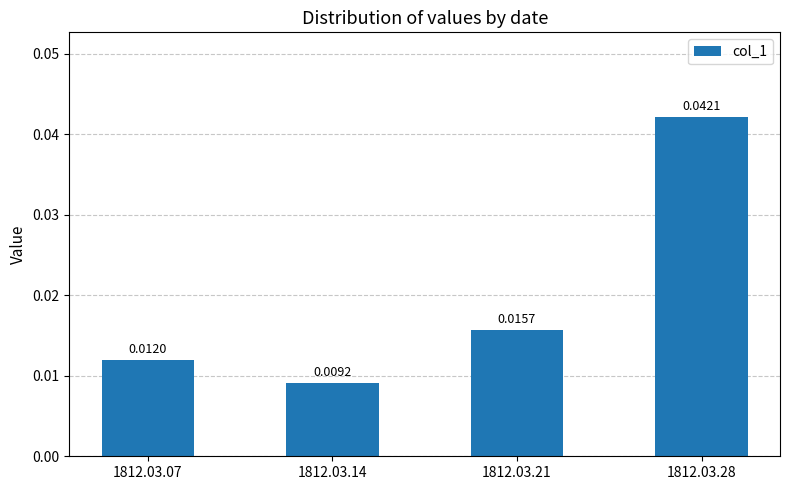

Count the number of categories in the chart.

4